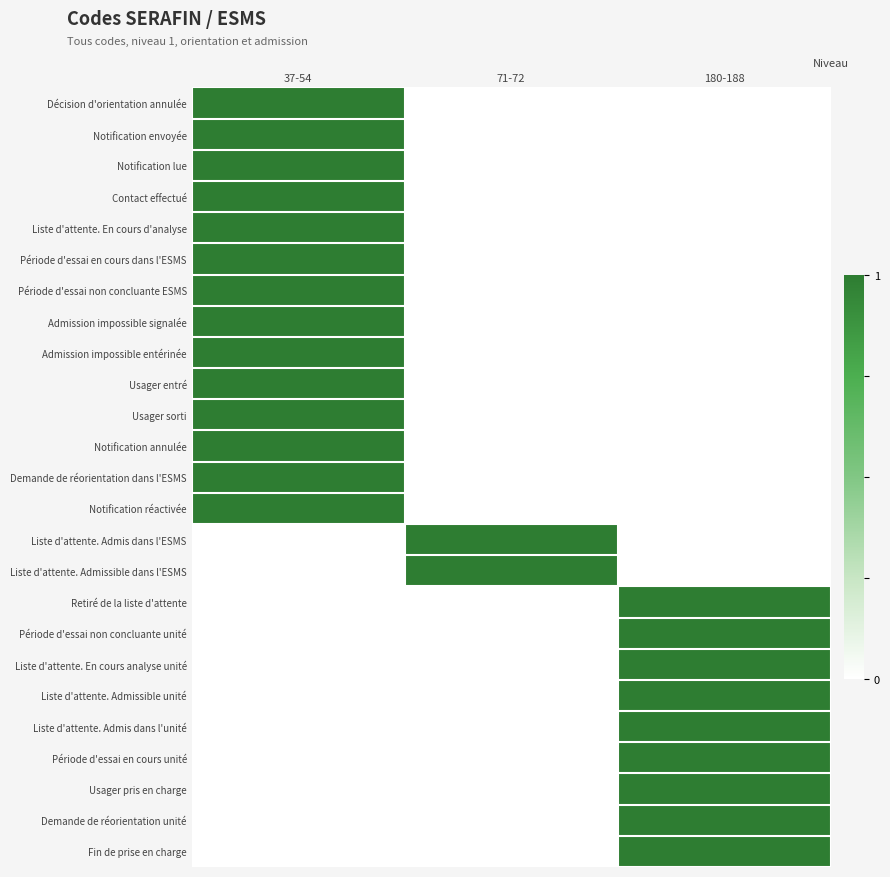

List the series in order of their peak value, highest first.

Décision d'orientation annulée, Notification envoyée, Notification lue, Contact effectué, Liste d'attente. En cours d'analyse, Période d'essai en cours dans l'ESMS, Période d'essai non concluante ESMS, Admission impossible signalée, Admission impossible entérinée, Usager entré, Usager sorti, Notification annulée, Demande de réorientation dans l'ESMS, Notification réactivée, Liste d'attente. Admis dans l'ESMS, Liste d'attente. Admissible dans l'ESMS, Retiré de la liste d'attente, Période d'essai non concluante unité, Liste d'attente. En cours analyse unité, Liste d'attente. Admissible unité, Liste d'attente. Admis dans l'unité, Période d'essai en cours unité, Usager pris en charge, Demande de réorientation unité, Fin de prise en charge